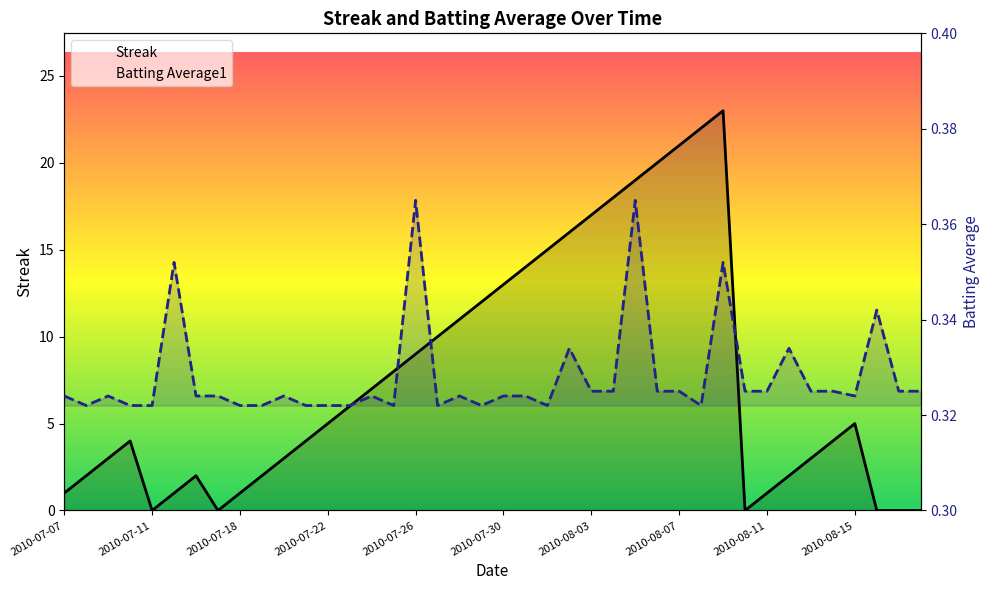

What is the label of the 11th point from the left?

2010-07-20